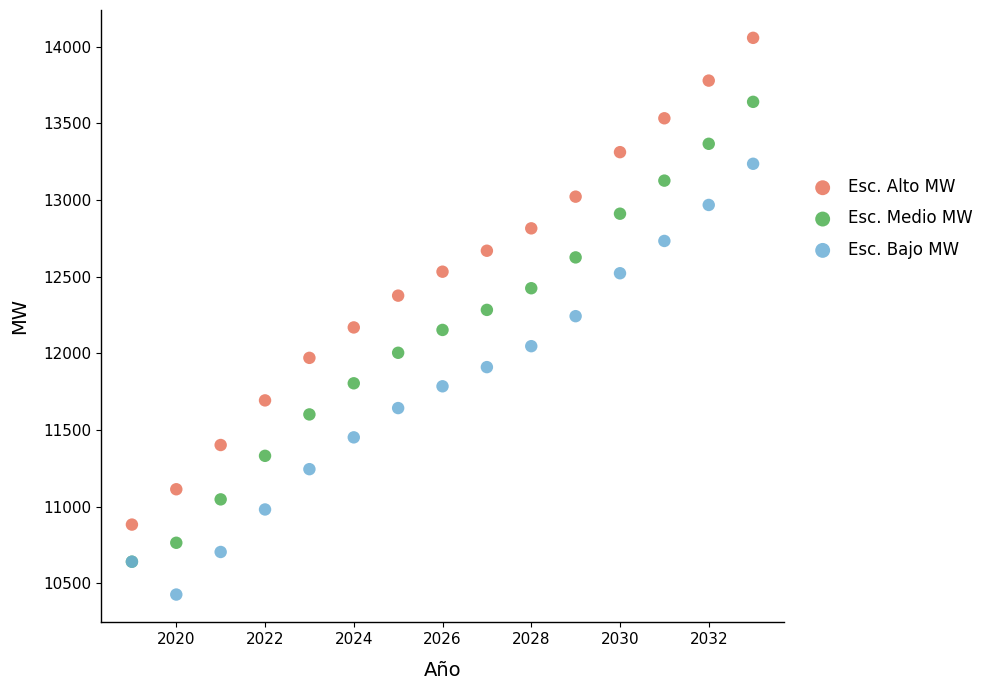

What are all the series names shown in the legend?

Esc. Alto MW, Esc. Medio MW, Esc. Bajo MW